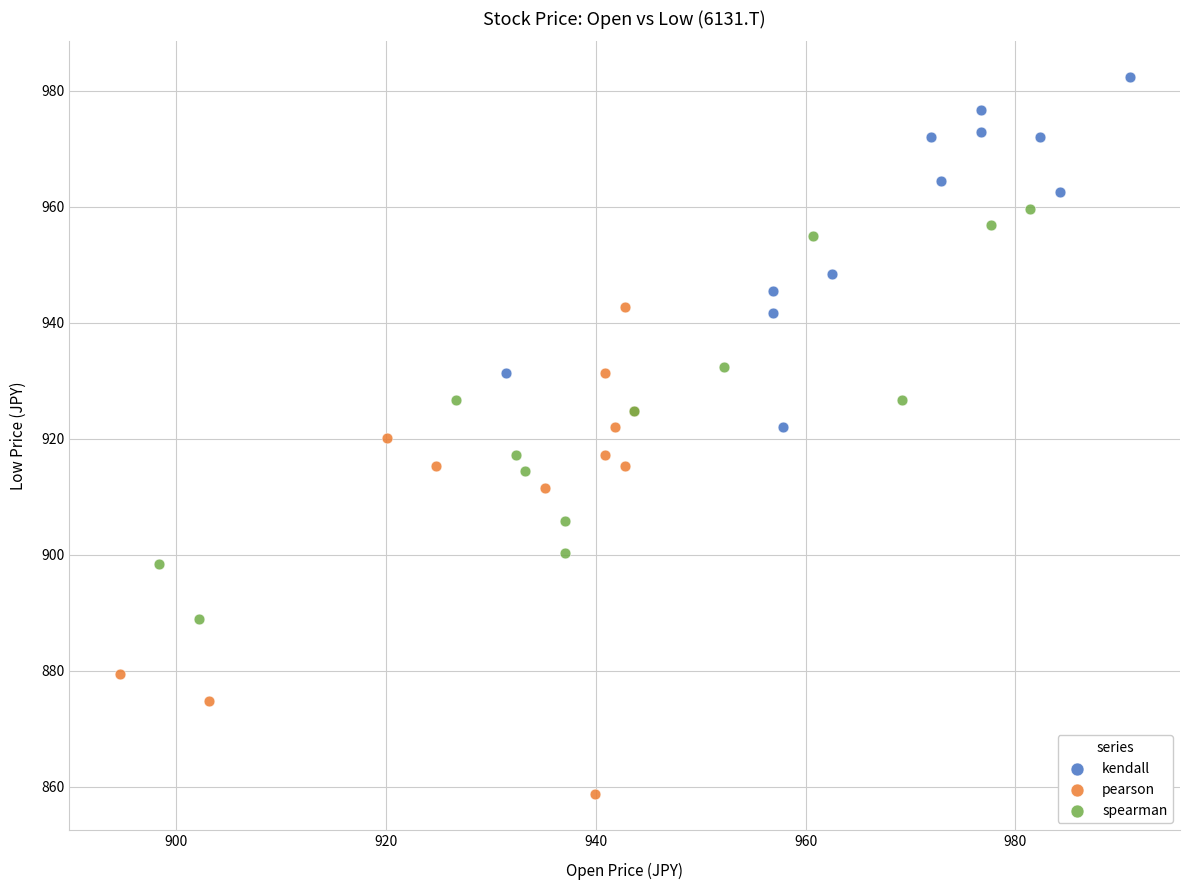

Which series reaches the maximum Y coordinate?

kendall